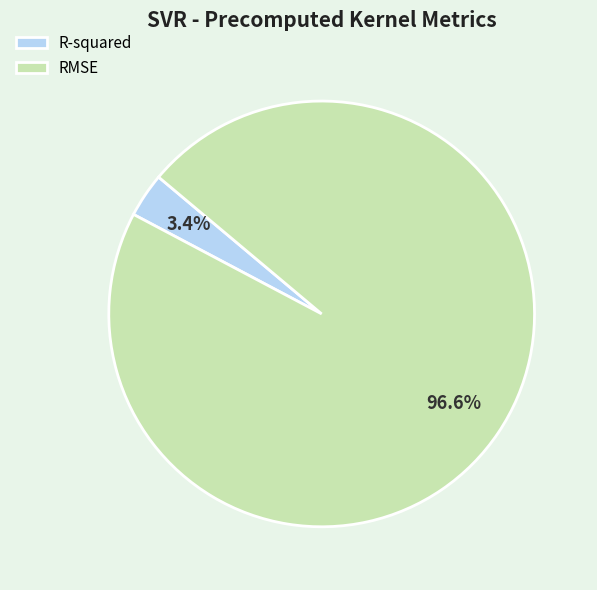

Is there a majority slice in this chart?

Yes